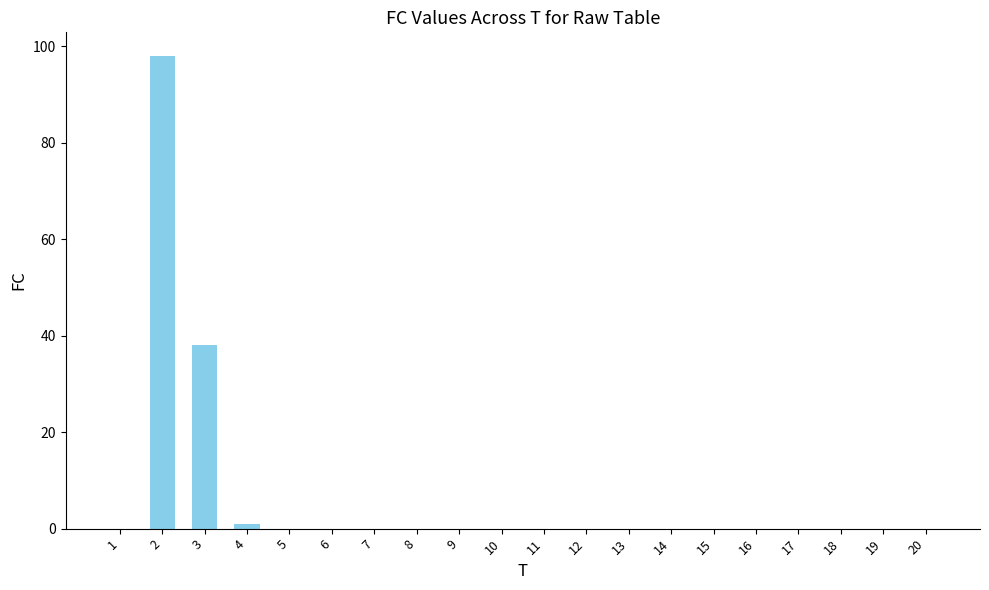

Which category has the highest value across all series?

2